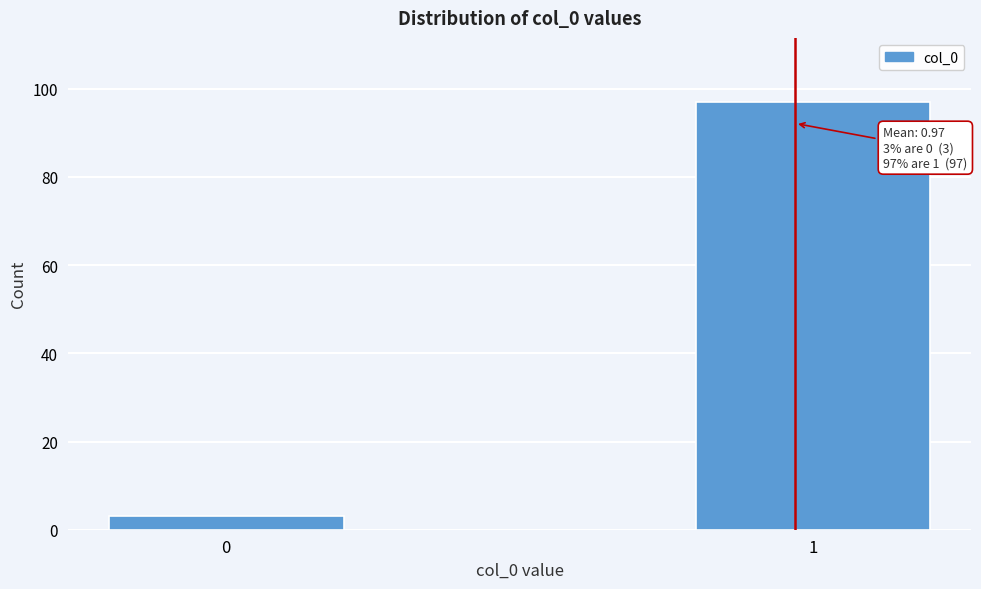

Reading left to right, transcribe all the data shown in this chart.

0=3	1=97